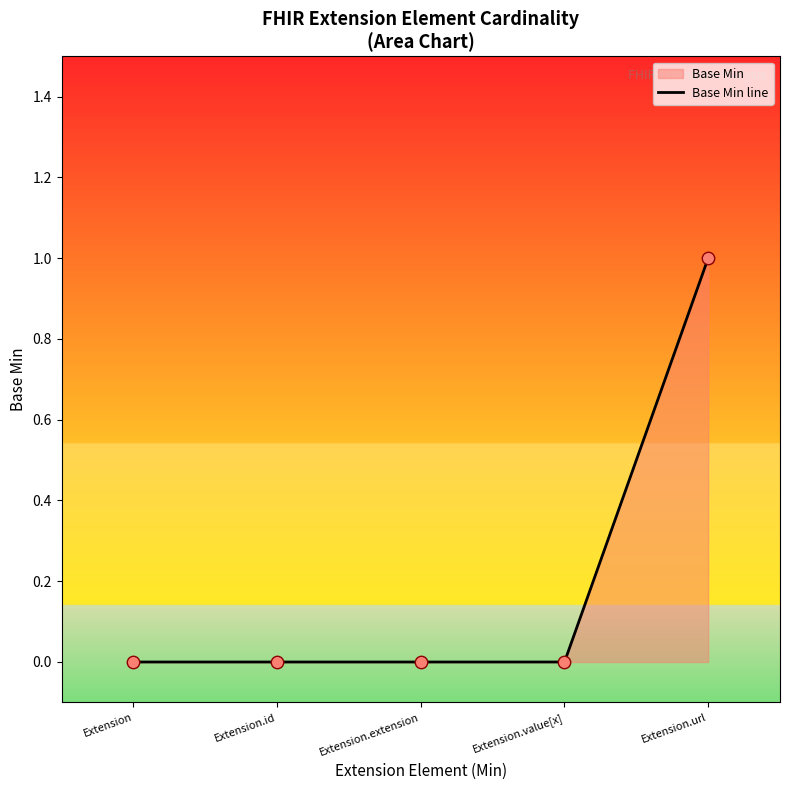

Between Extension.extension and Extension.value[x], which is larger?

Extension.extension